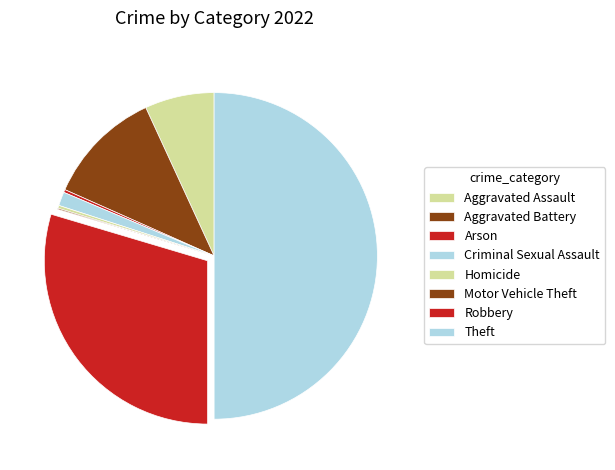

To the nearest percent, what is the difference between the Motor Vehicle Theft and Aggravated Assault slice percentages?

7%